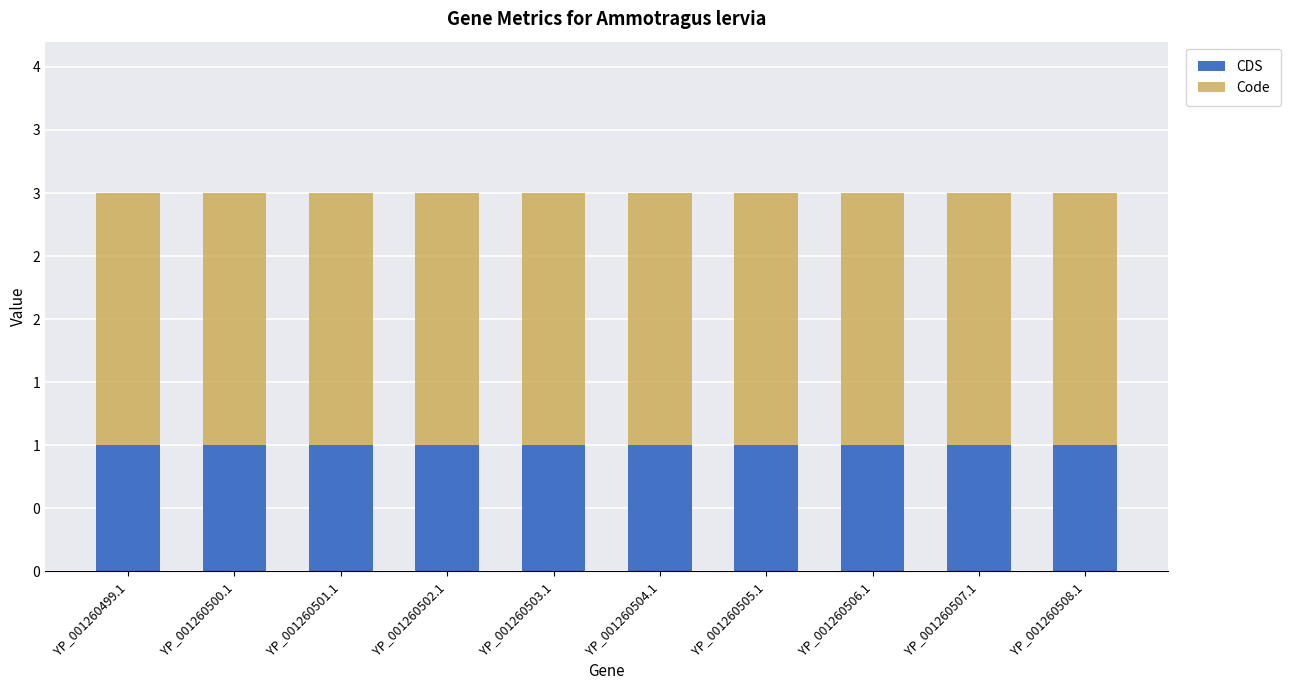

At which category is the sum across all series the highest?

YP_001260499.1